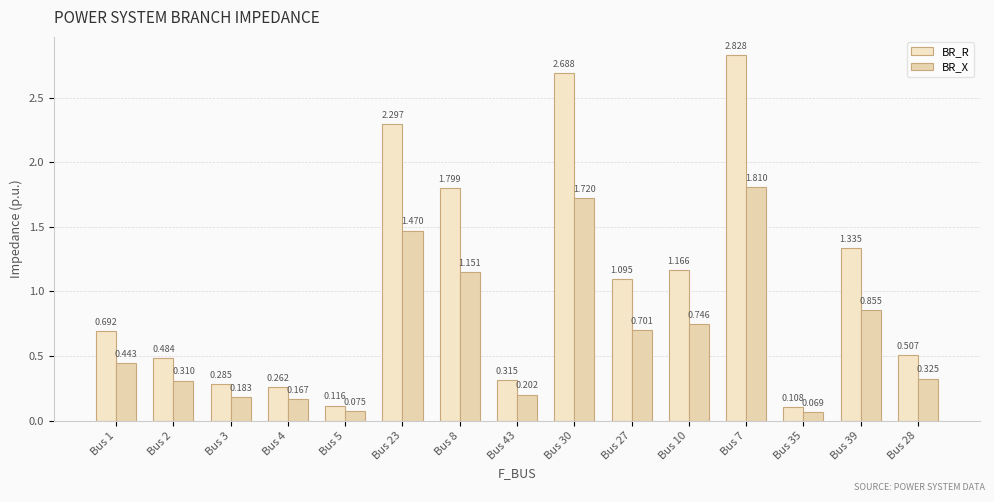

List the labels in order of BR_R value, smallest first.

Bus 35, Bus 5, Bus 4, Bus 3, Bus 43, Bus 2, Bus 28, Bus 1, Bus 27, Bus 10, Bus 39, Bus 8, Bus 23, Bus 30, Bus 7